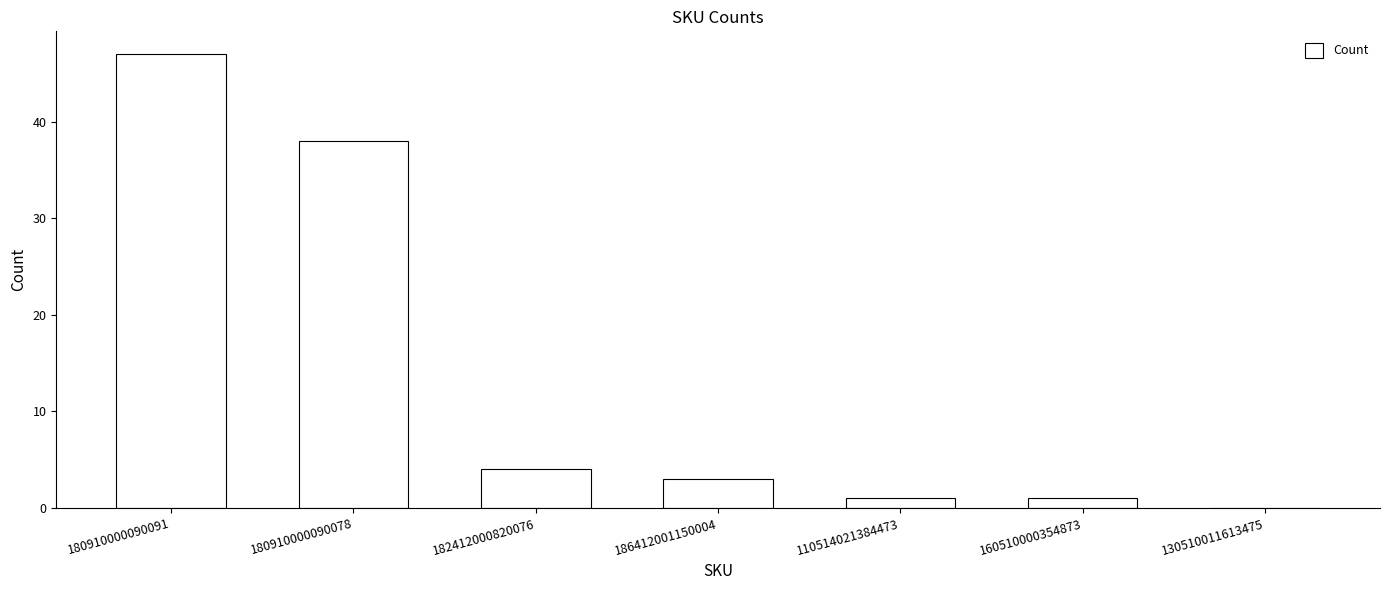

What is the change in value from 180910000090078 to 186412001150004?

-35